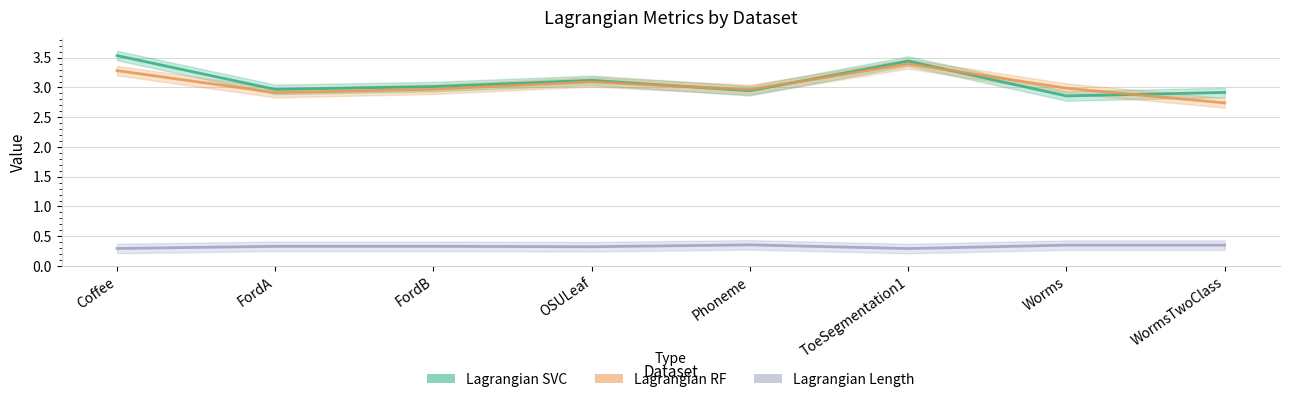

What is the value of the Lagrangian_Length point at the 3rd from the left?

0.3